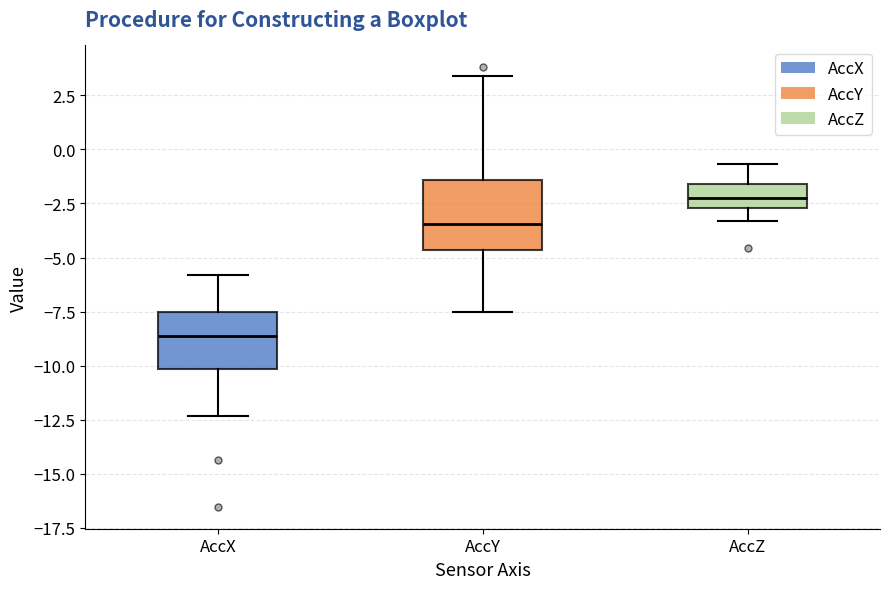

Which box has the lowest median line?

AccX